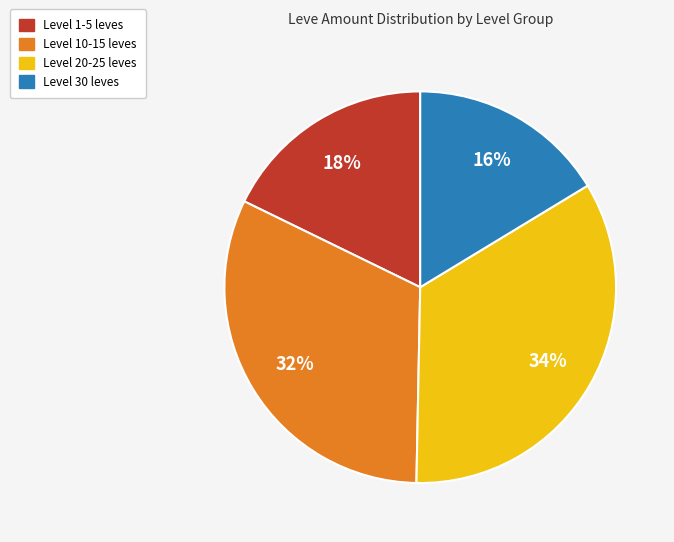

How many slices are in this pie chart?

4